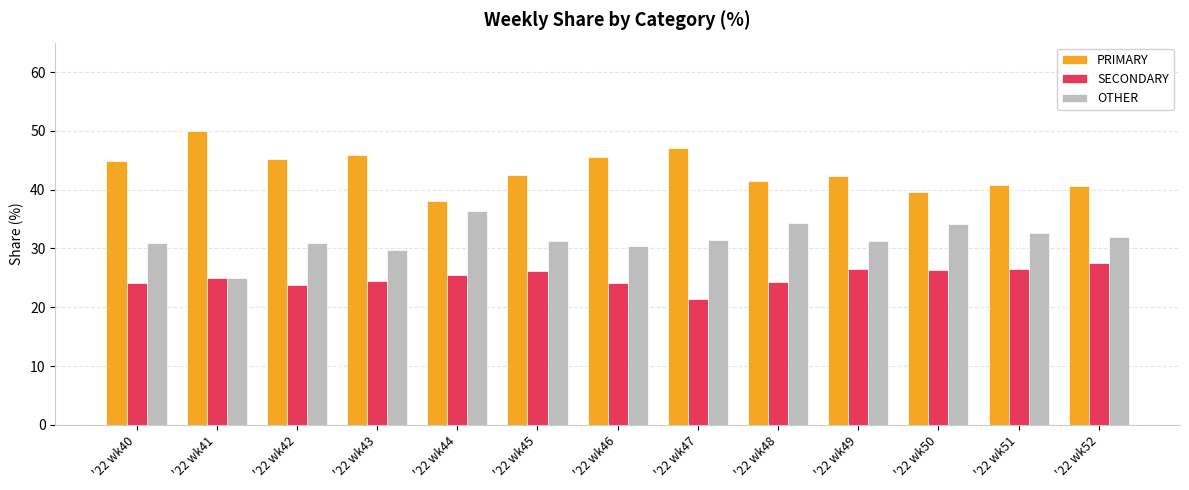

The value of SECONDARY at '22 wk51 is 26.5. True or false?

True